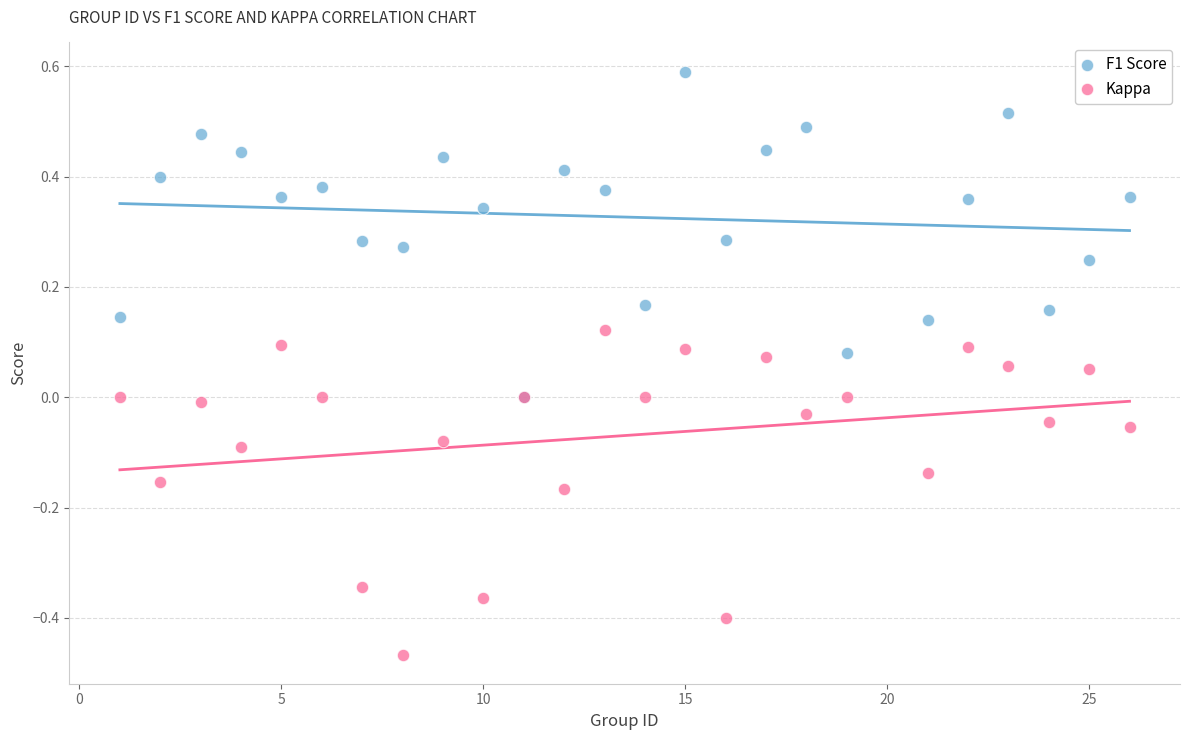

What are all the series names shown in the legend?

F1 Score, Kappa